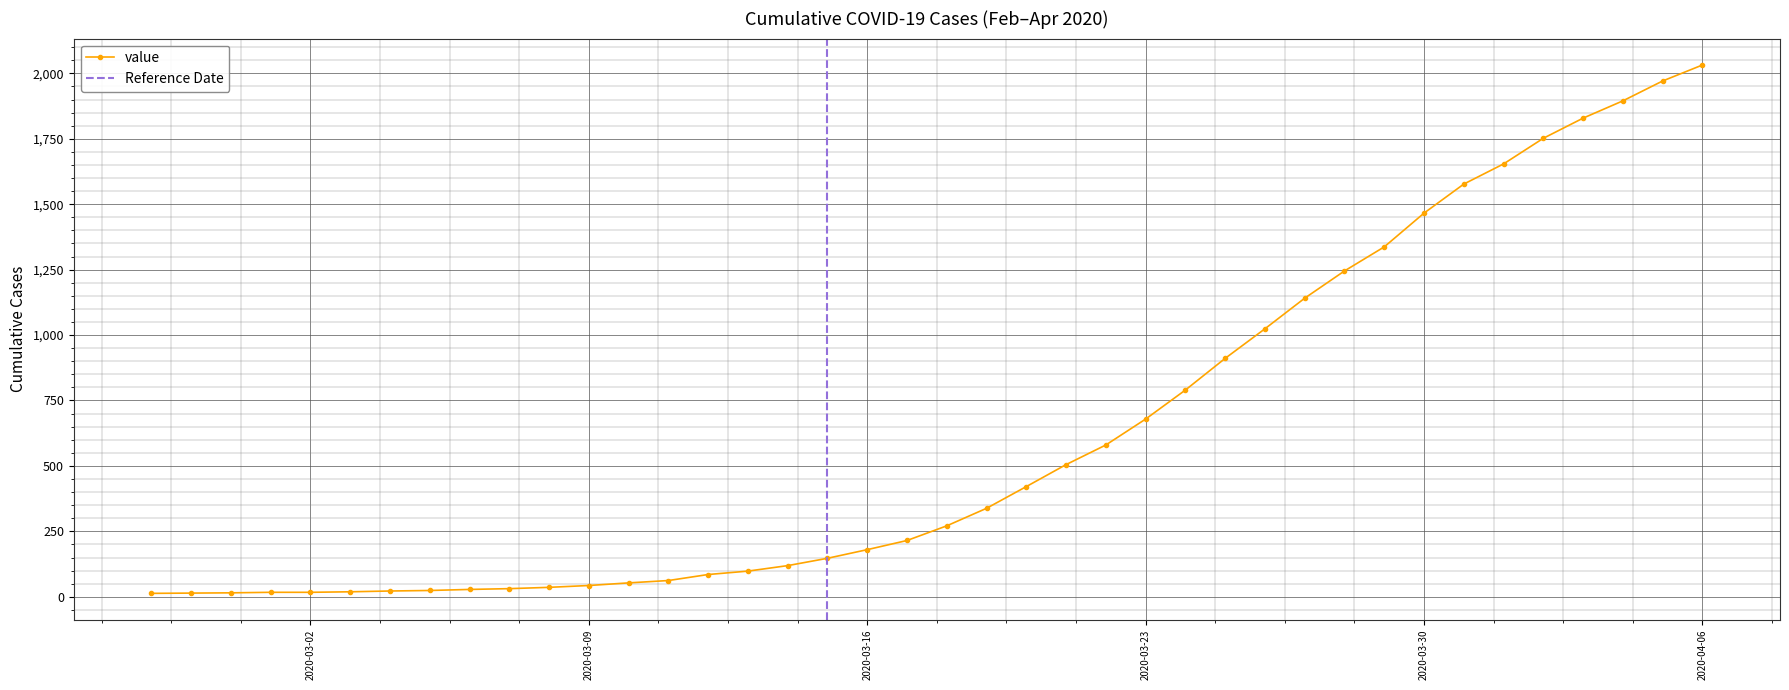

Count the number of data series in this chart.

1